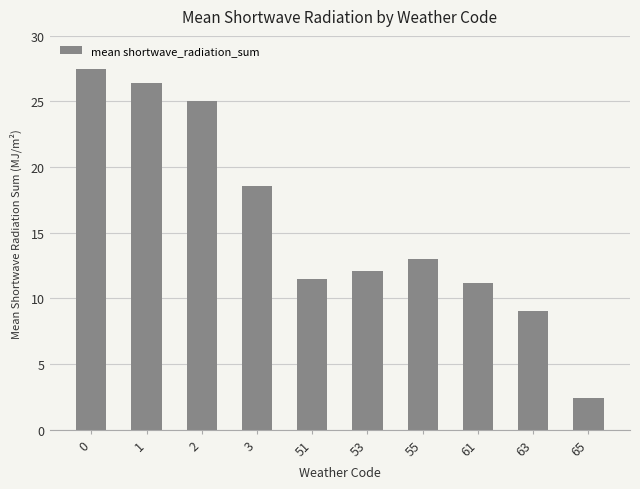

What value does the data have at 65?

2.4